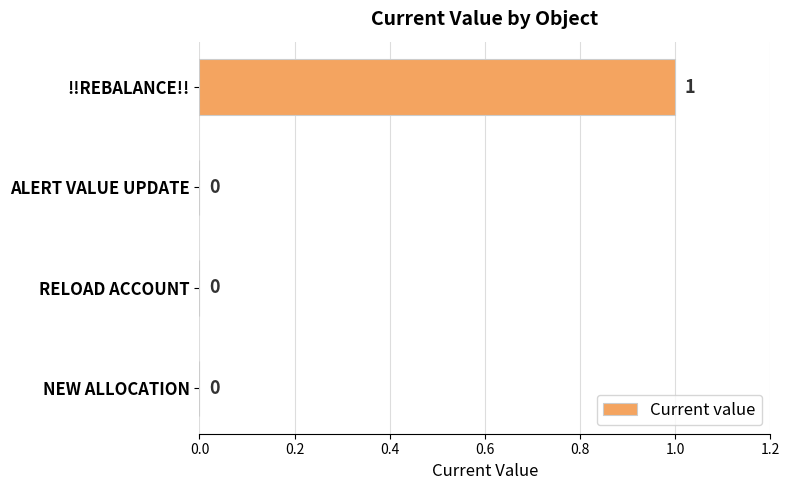

Reading top to bottom, what are all the values shown in this chart?

!!REBALANCE!!=1	ALERT VALUE UPDATE=0	RELOAD ACCOUNT=0	NEW ALLOCATION=0